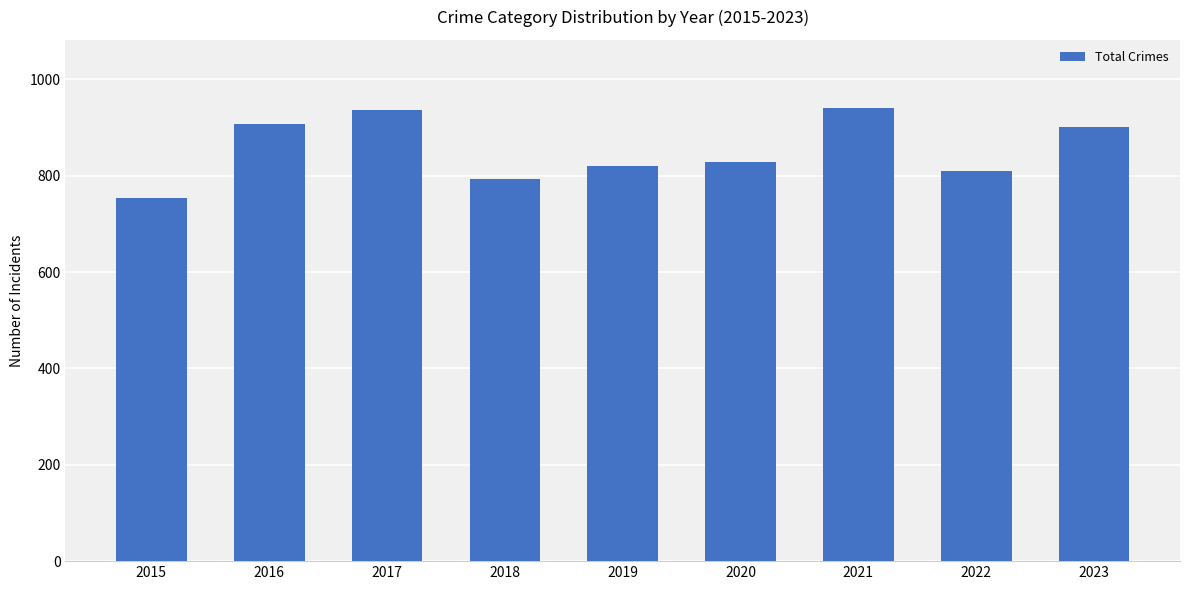

What is the value of the 7th bar from the left?

941